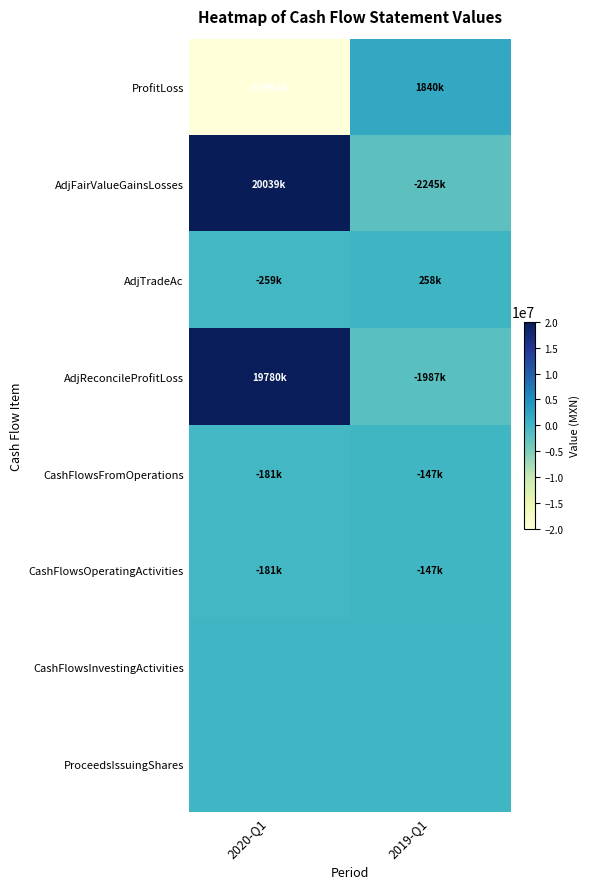

At which category is the sum across all series the highest?

2020-Q1